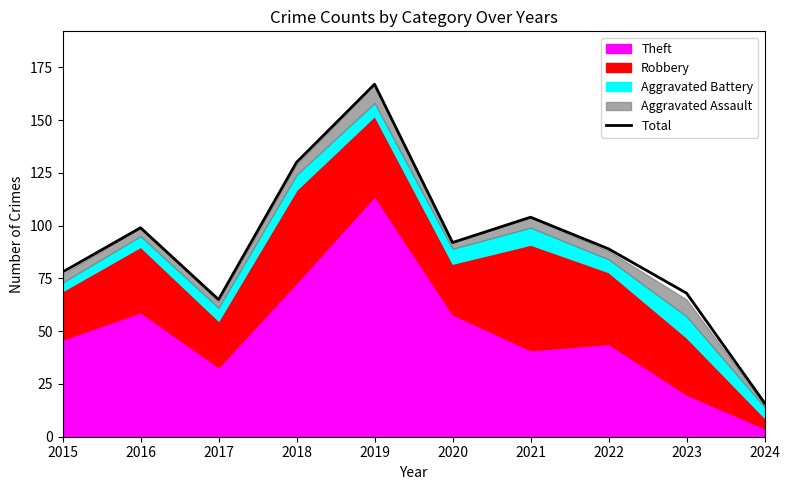

What is the value of the 8th point from the left?

89